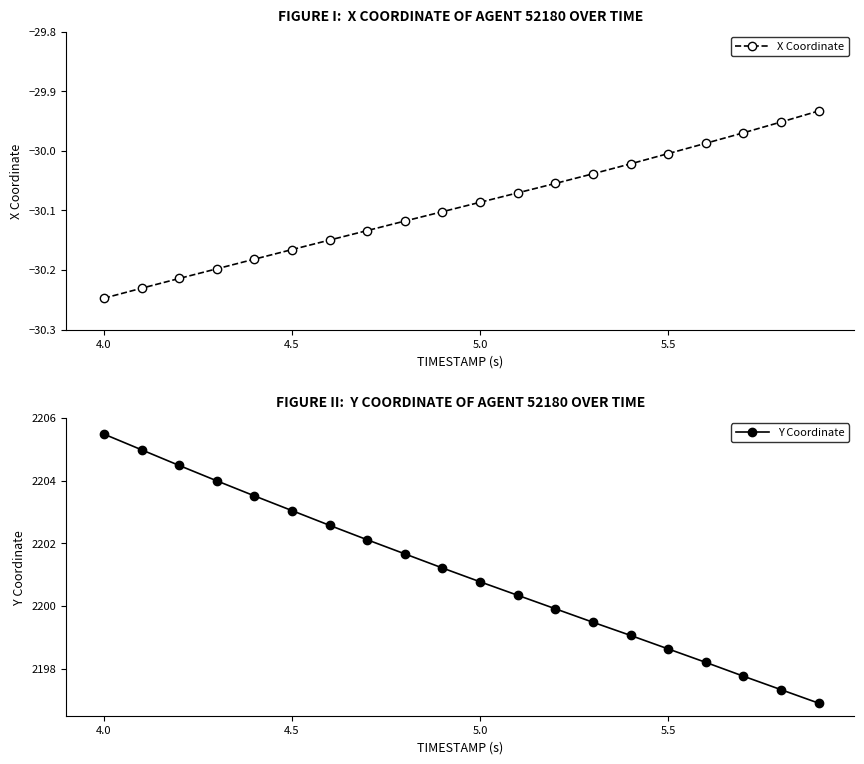

True or false: X Coordinate has more than 1 interior local peaks.

False